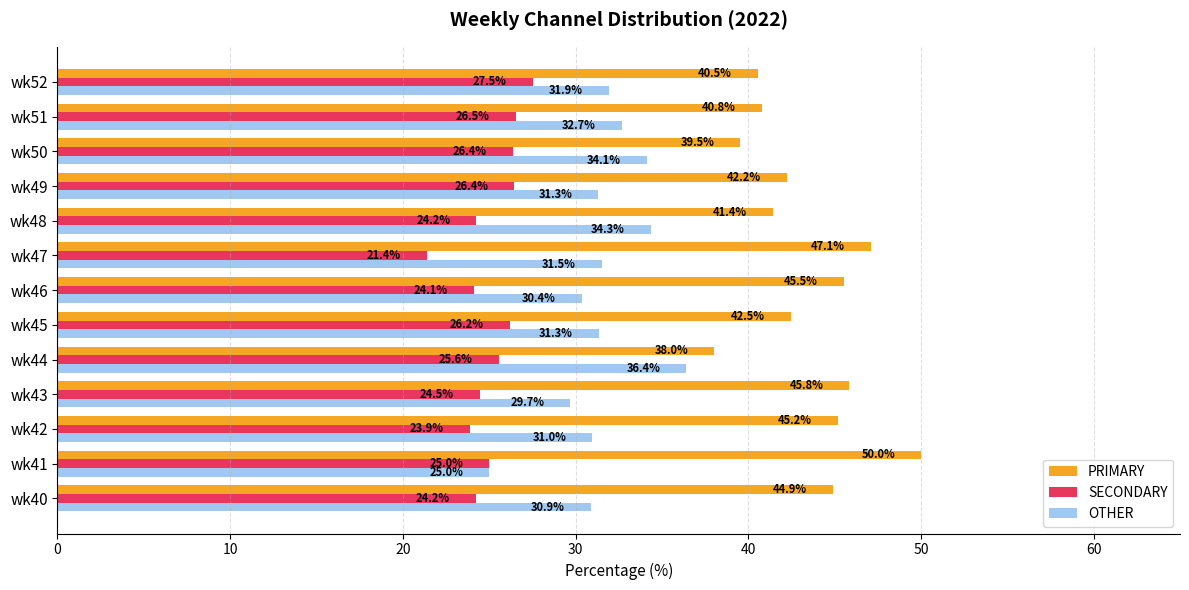

At how many categories does at least one series exceed 42?

8